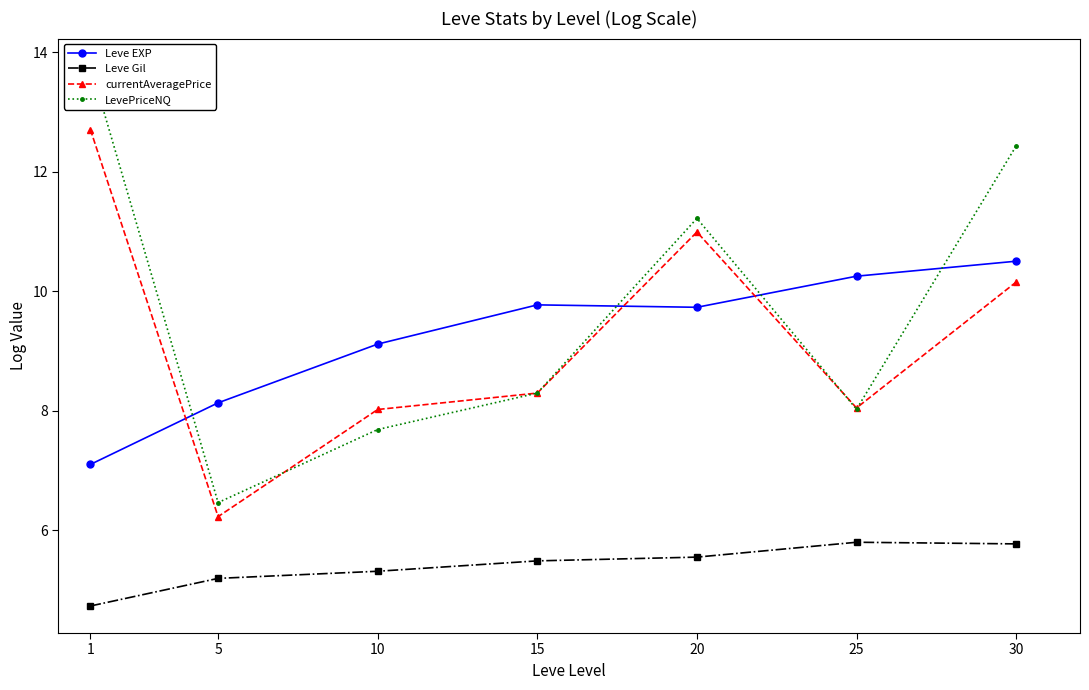

Which category has the lowest value in the Leve Gil series?

1